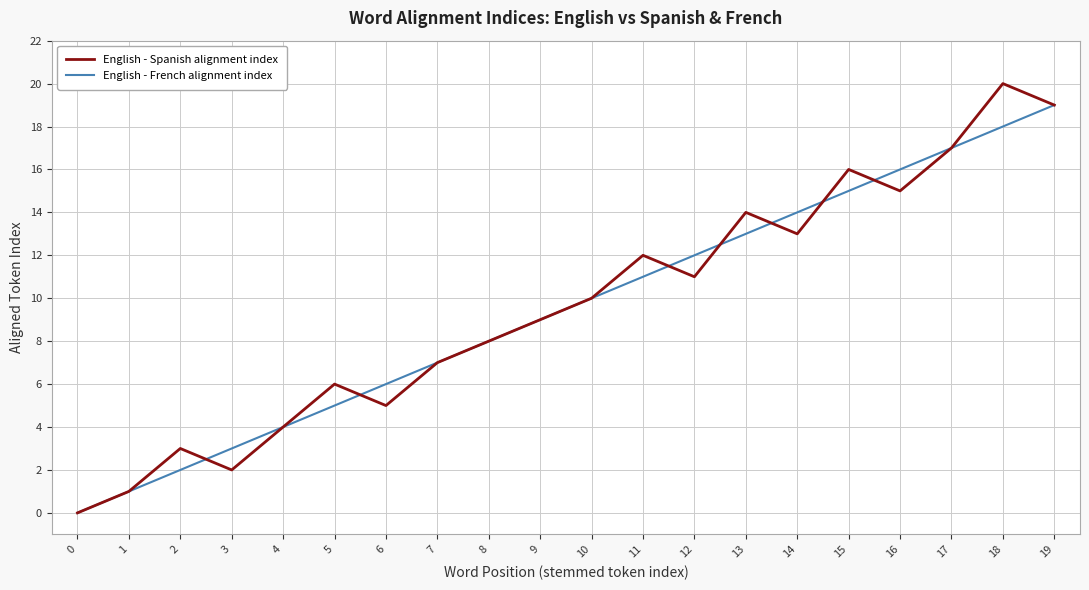

Which series changed the most between 2 and 14?

English - French alignment index